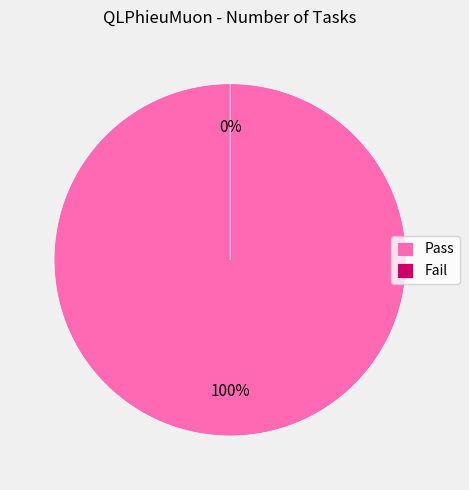

To the nearest percent, what is the difference between the largest and smallest slice percentages?

100%